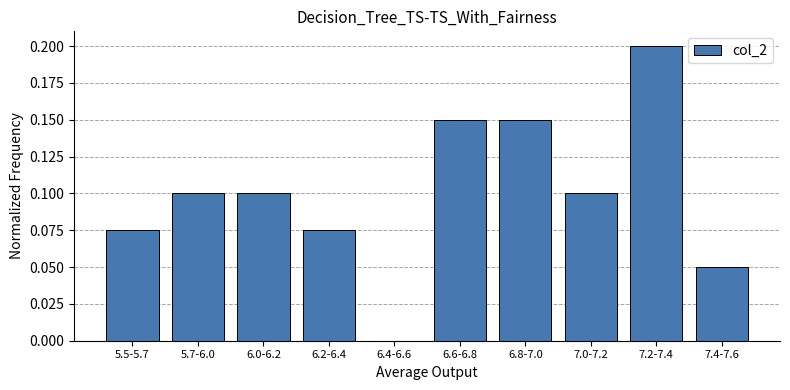

What is the sum of all values?

1.0